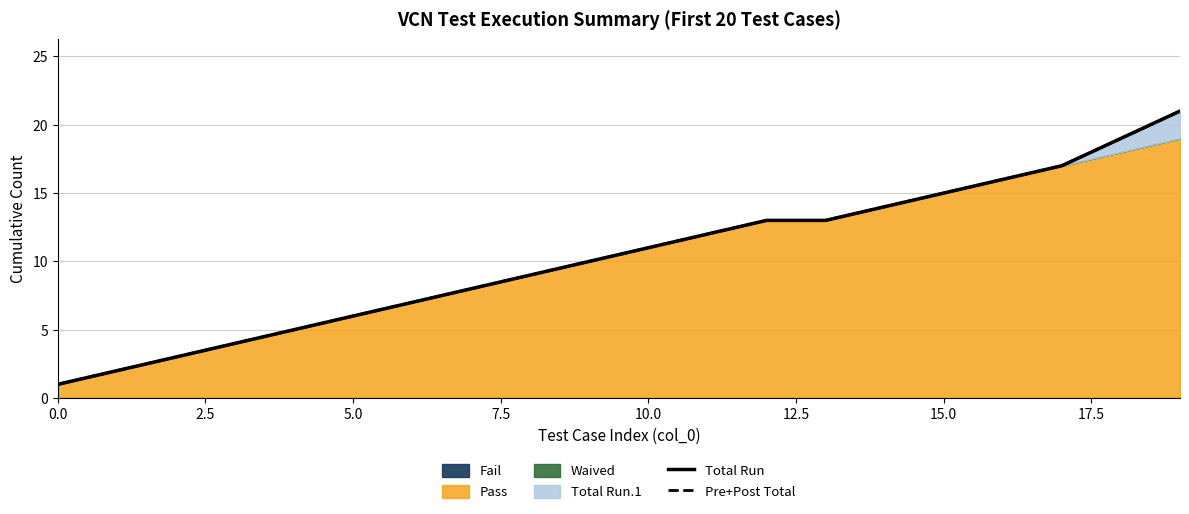

True or false: Total Run has more than 2 points higher than both neighbors.

False